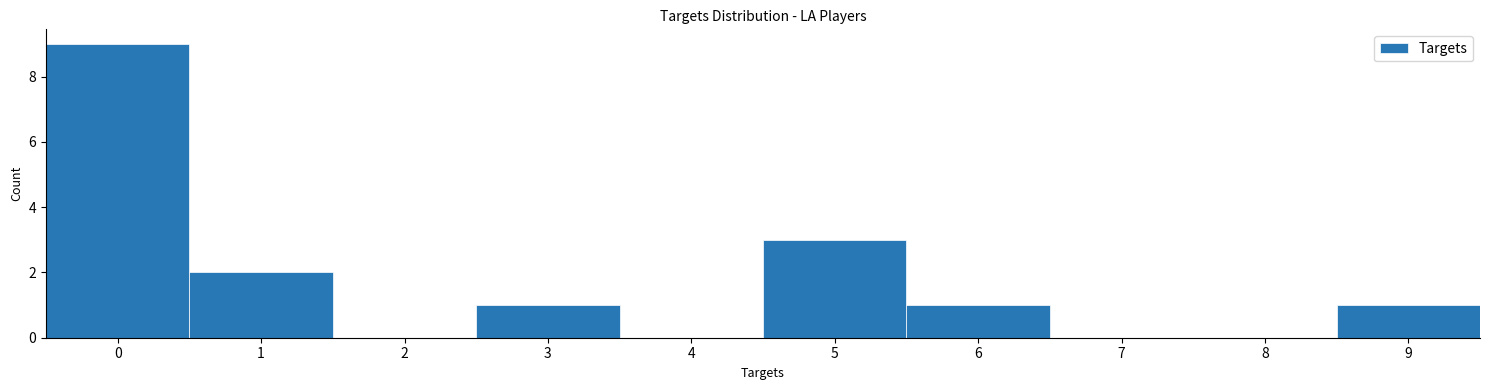

Which range on the x-axis has the tallest bar?

-0.5 to 0.5